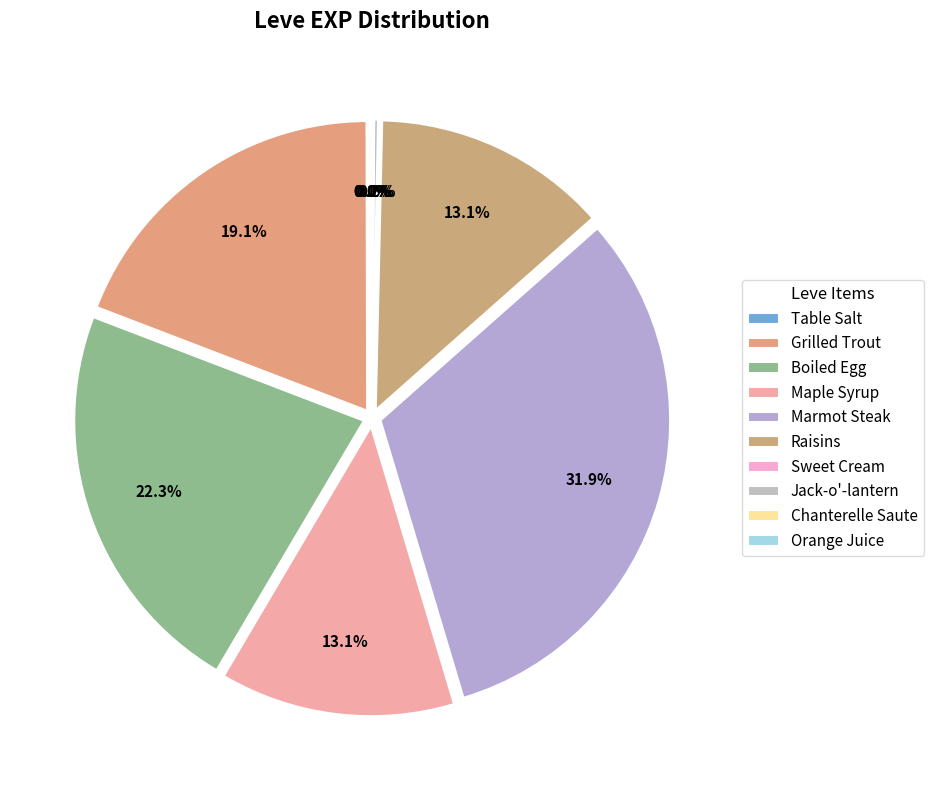

To the nearest percent, what is the difference between the largest and smallest slice percentages?

32%